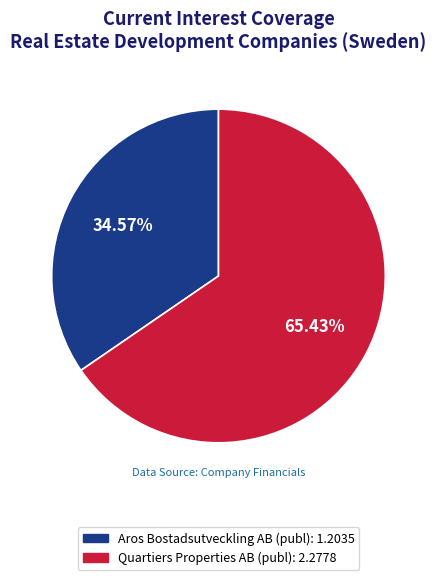

How many segments does this pie chart have?

2